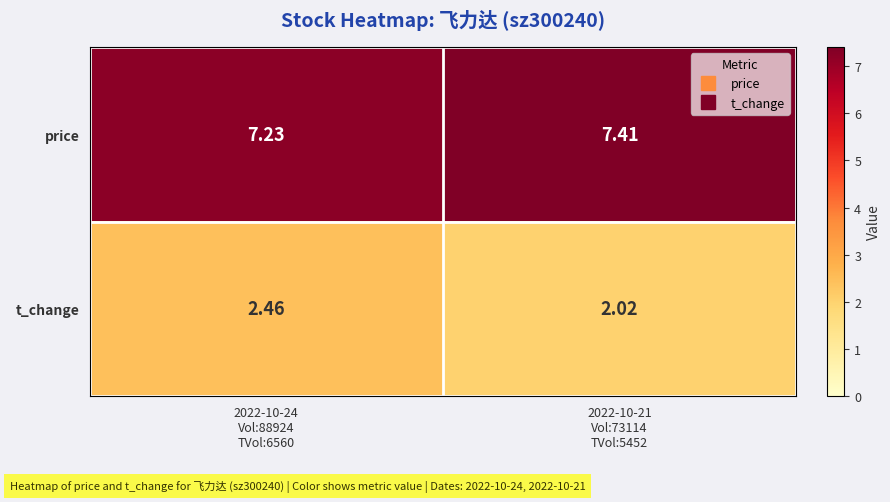

Rank the series by their maximum value, from highest to lowest.

price, t_change